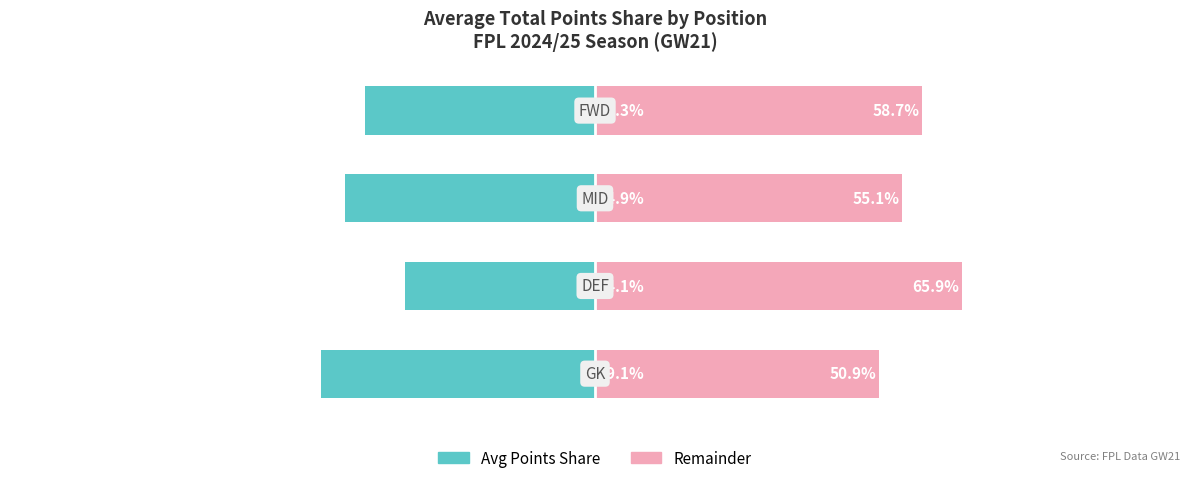

Where does the Remainder Share series first go above 58?

1